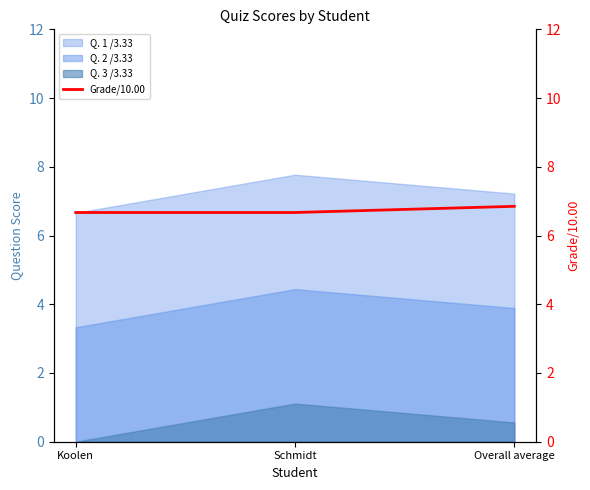

Reading right to left, extract all data points from this chart.

6.8	6.7	6.7